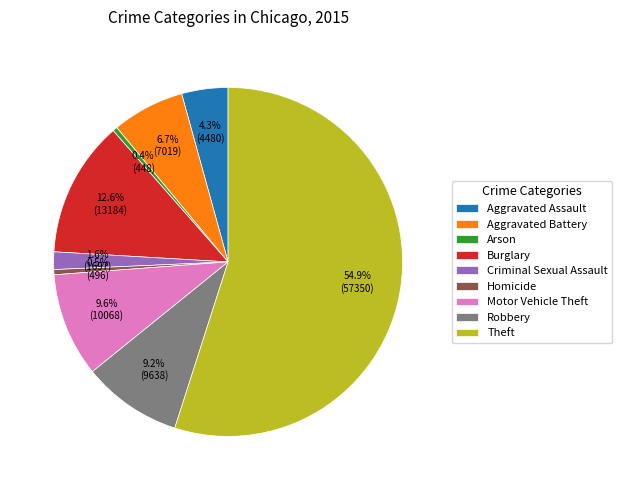

Which category accounts for the majority?

Theft